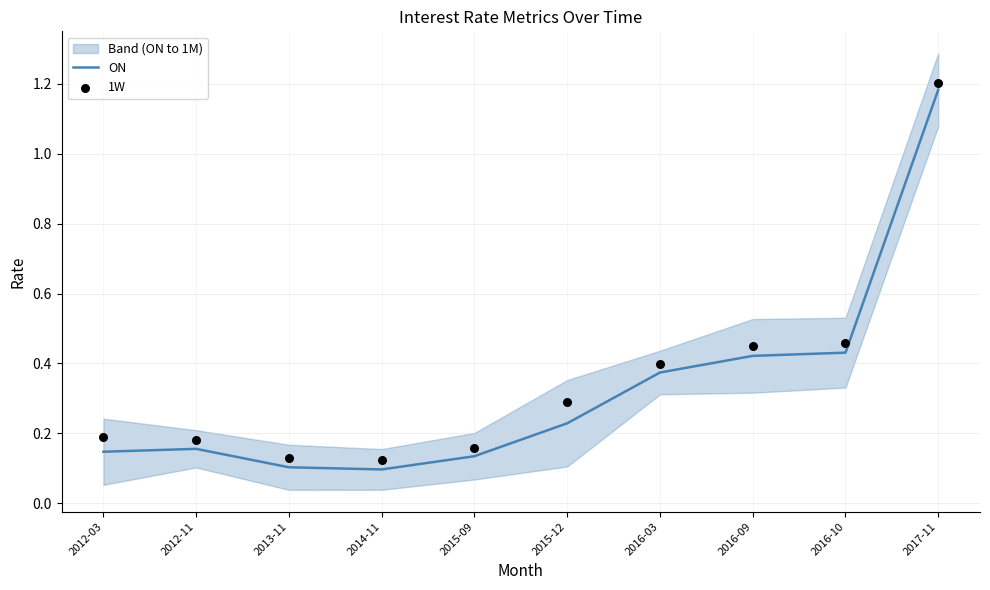

What is the total value across all series at 2015-09?

0.3